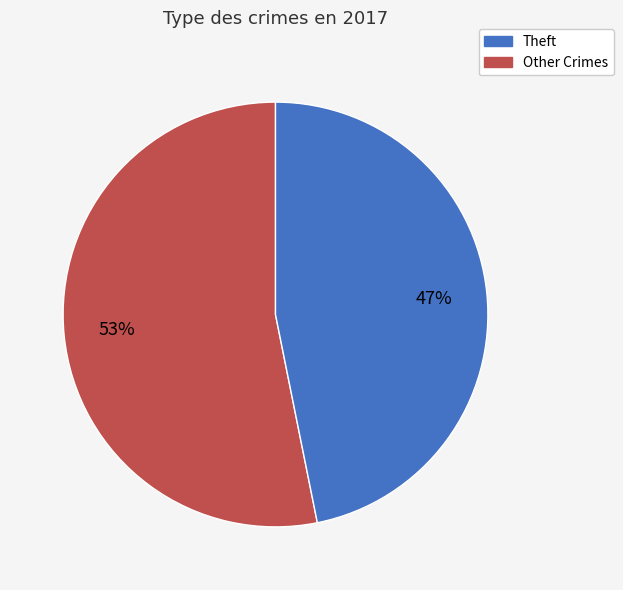

To the nearest percent, what is the average slice percentage?

50%